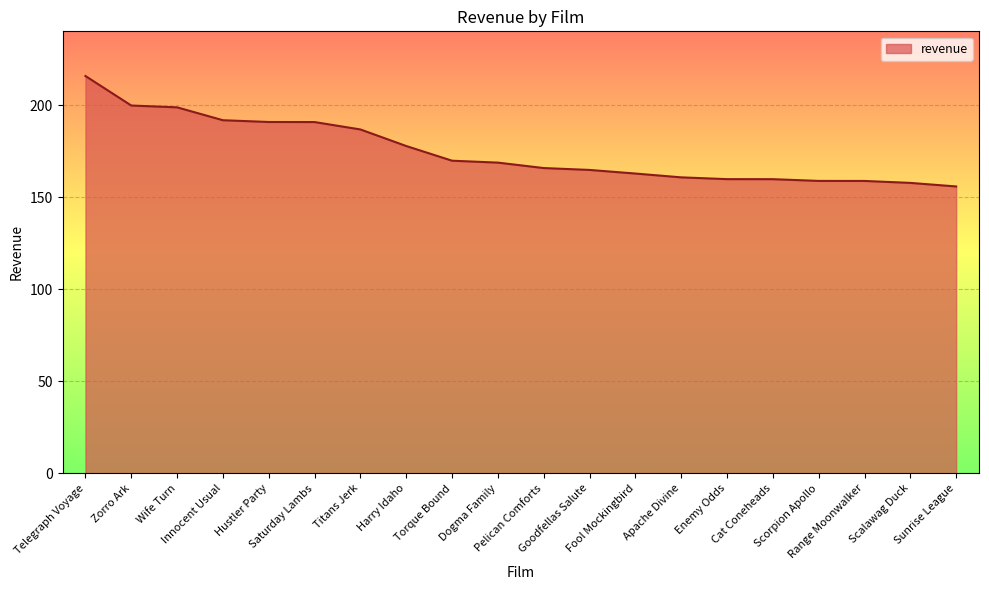

What is the difference between the maximum and minimum values?

60.0